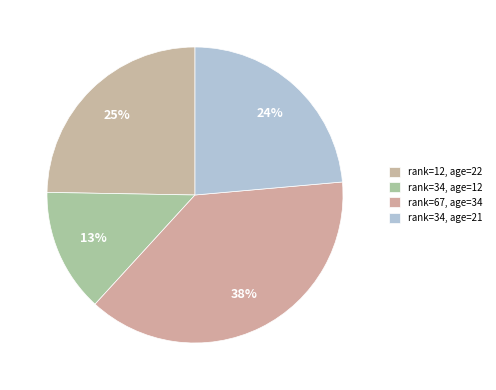

How many segments does this pie chart have?

4